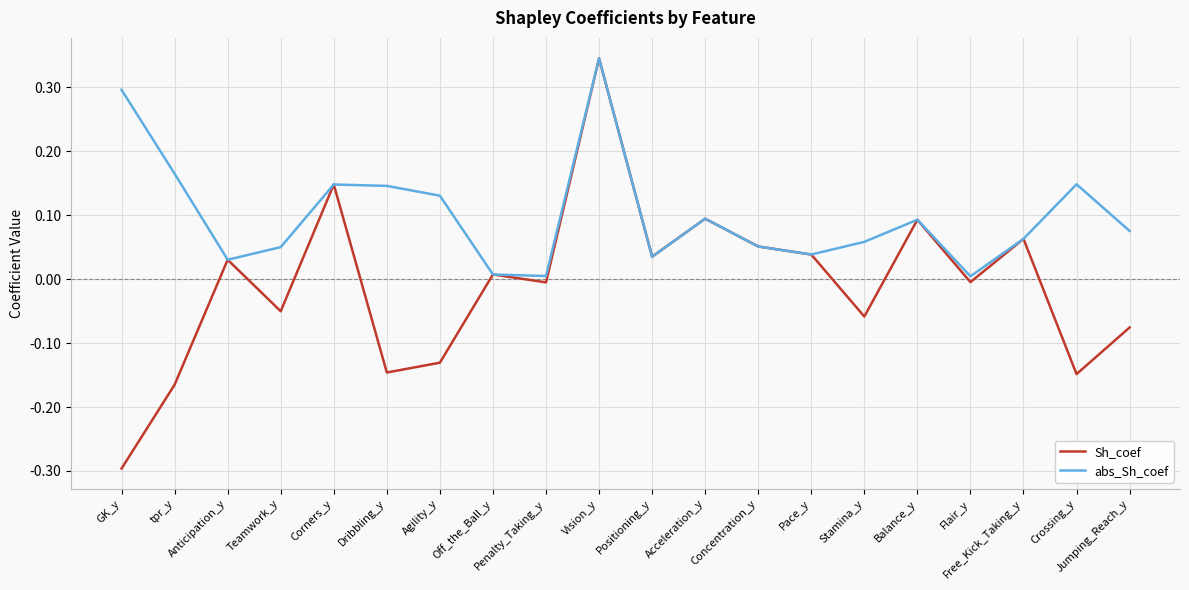

Rank the series by their average value, from lowest to highest.

Sh_coef, abs_Sh_coef